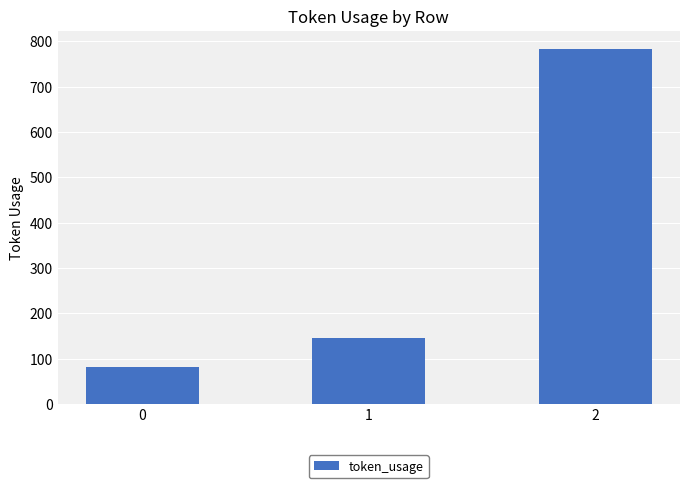

The value at 2 is 784. True or false?

True